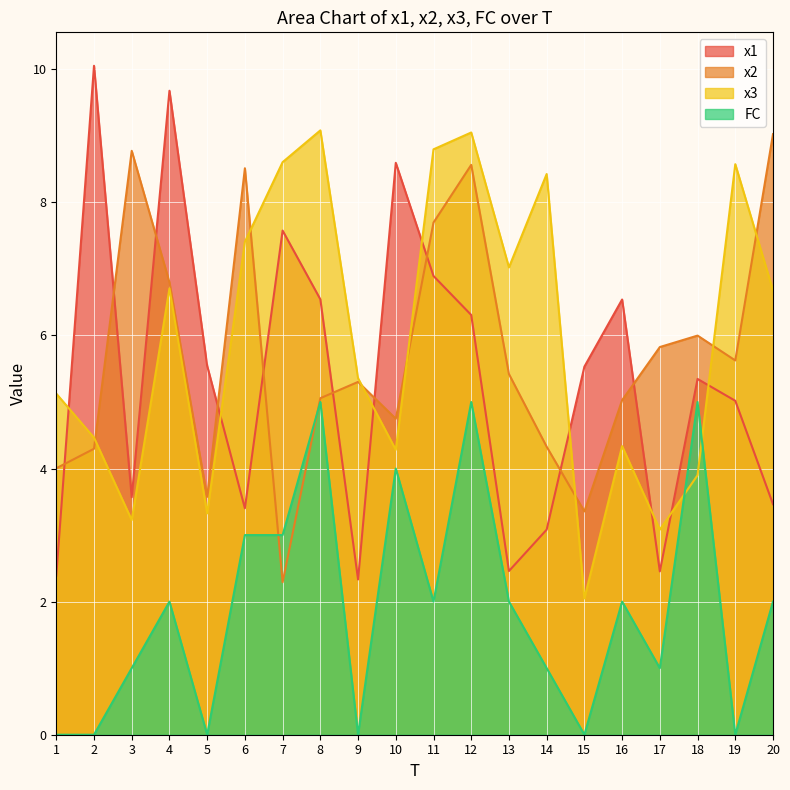

True or false: FC has more than 1 points higher than both neighbors.

True